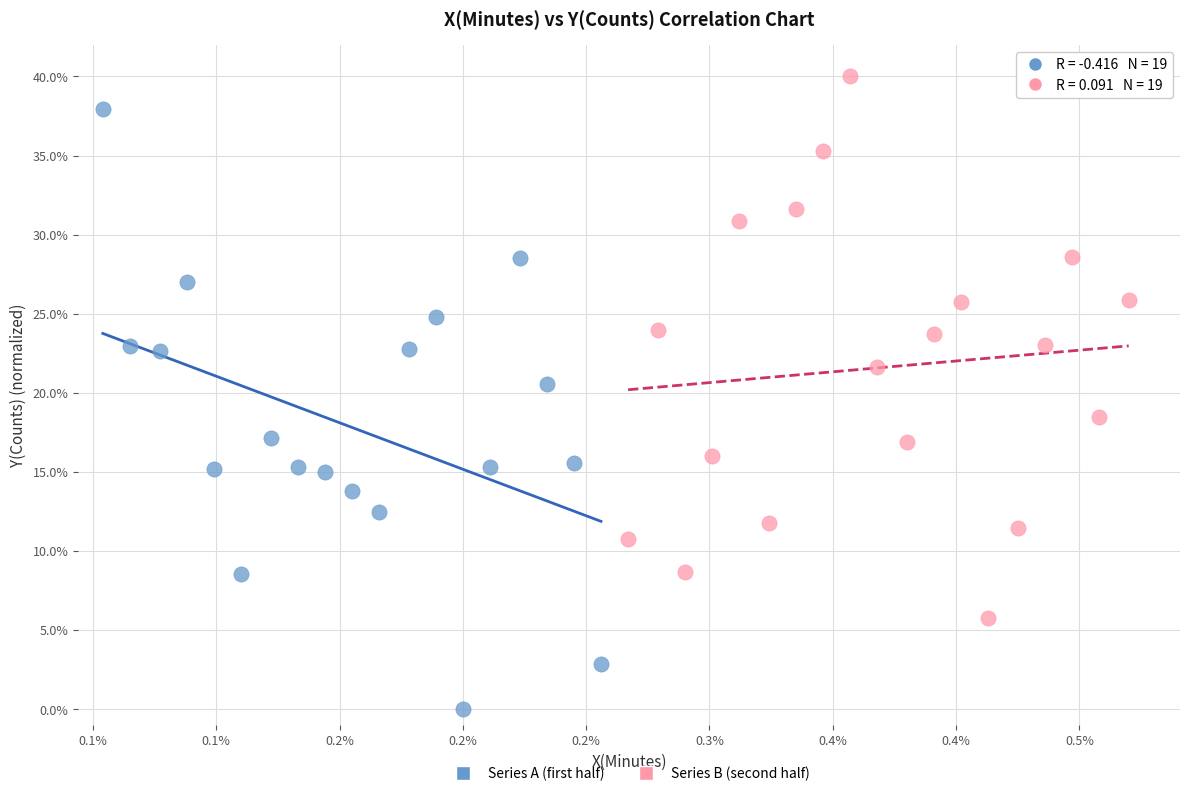

Which series has the widest spread of Y values?

Series A (first half)